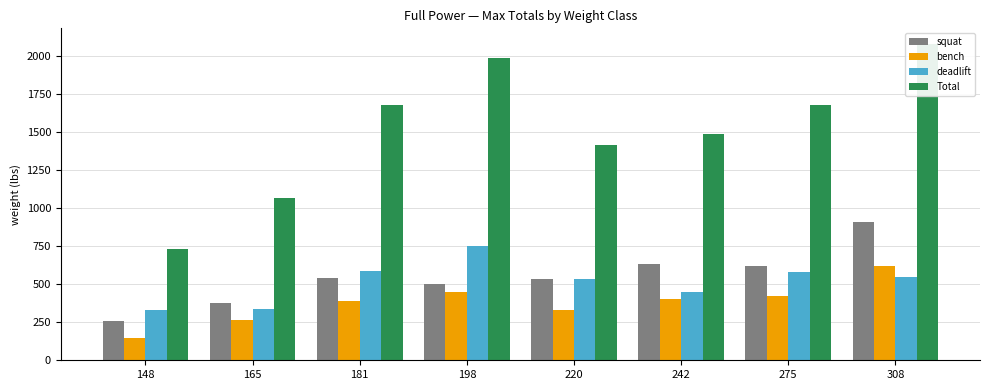

Is the value of deadlift at 242 greater than the value of Total at 220?

No